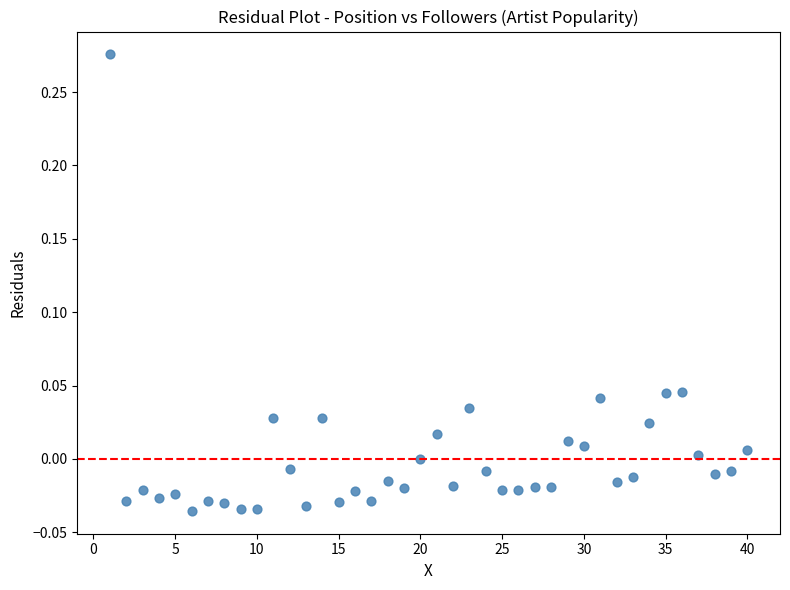

What is the range of X values (max minus min)?

39.0